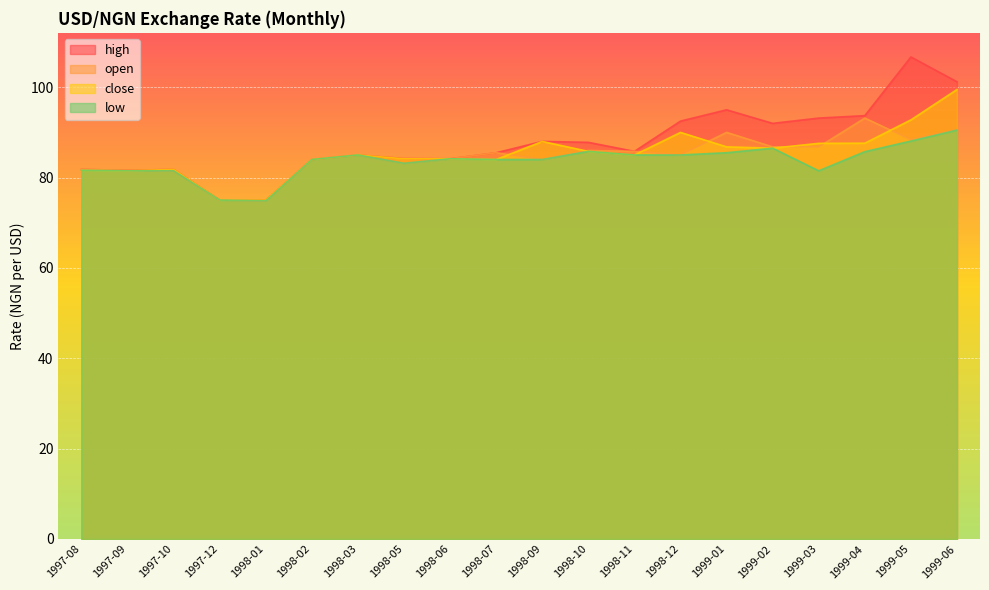

What are all the series names shown in the legend?

high, open, close, low